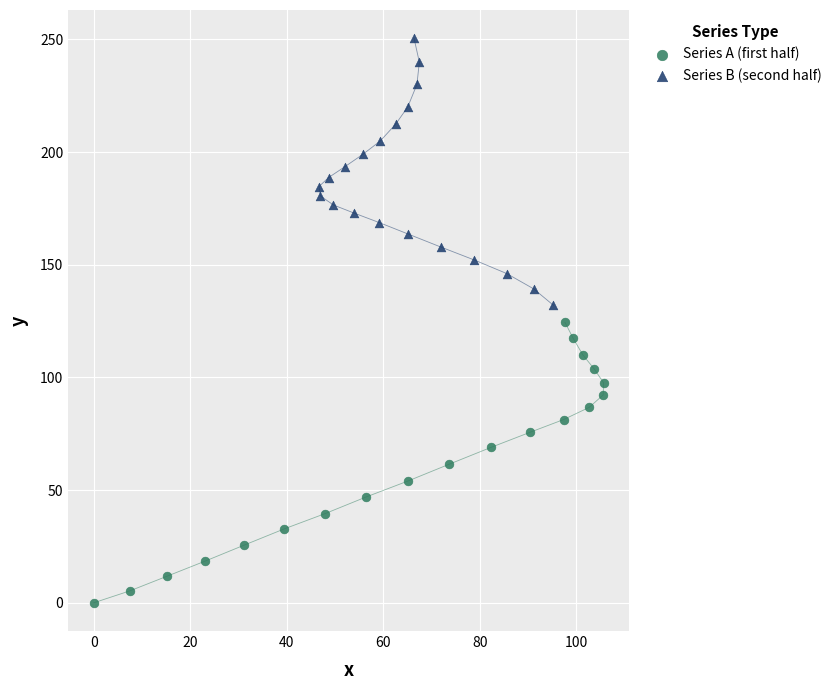

Which series has the widest spread of Y values?

Series A (first half)